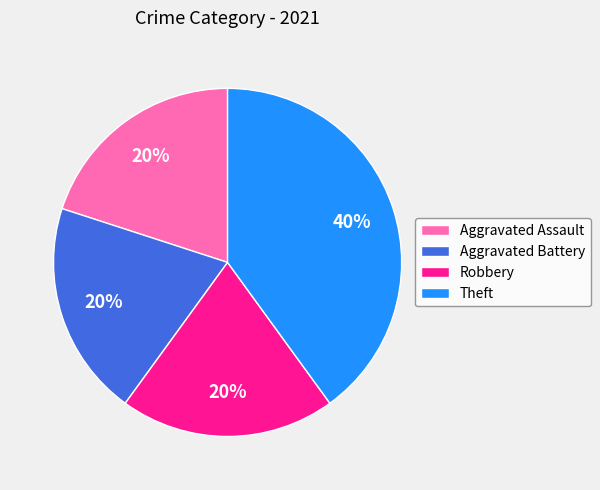

Combined, do Robbery and Theft account for over 50%?

Yes